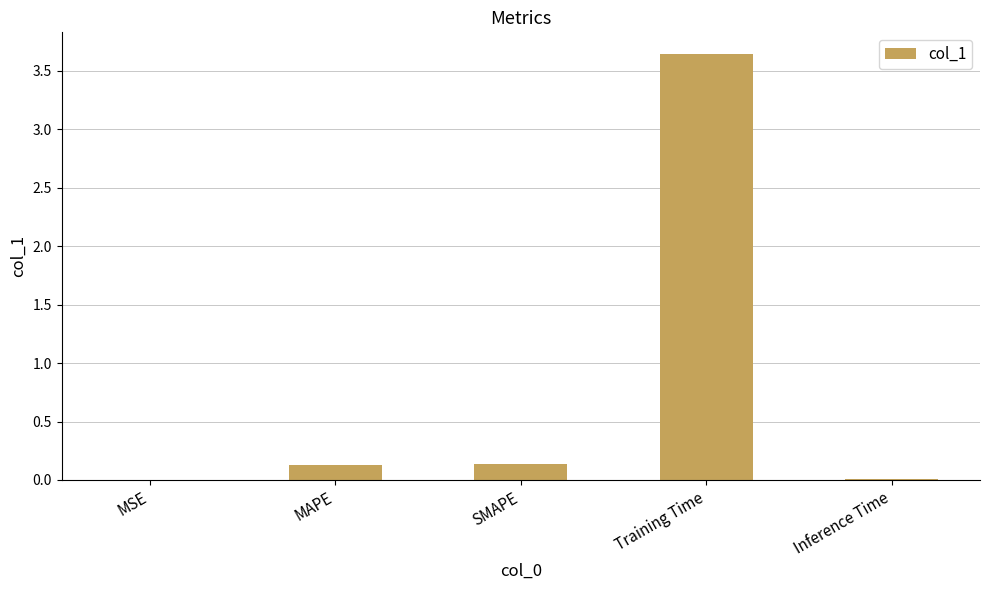

What is the sum of all values?

3.9